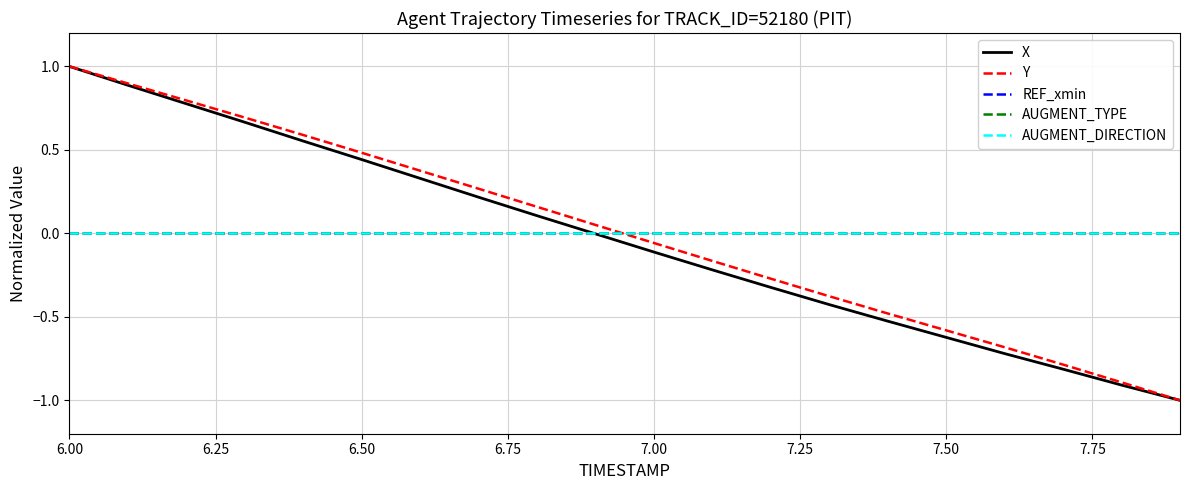

Is this an area chart (filled region under the line)?

No